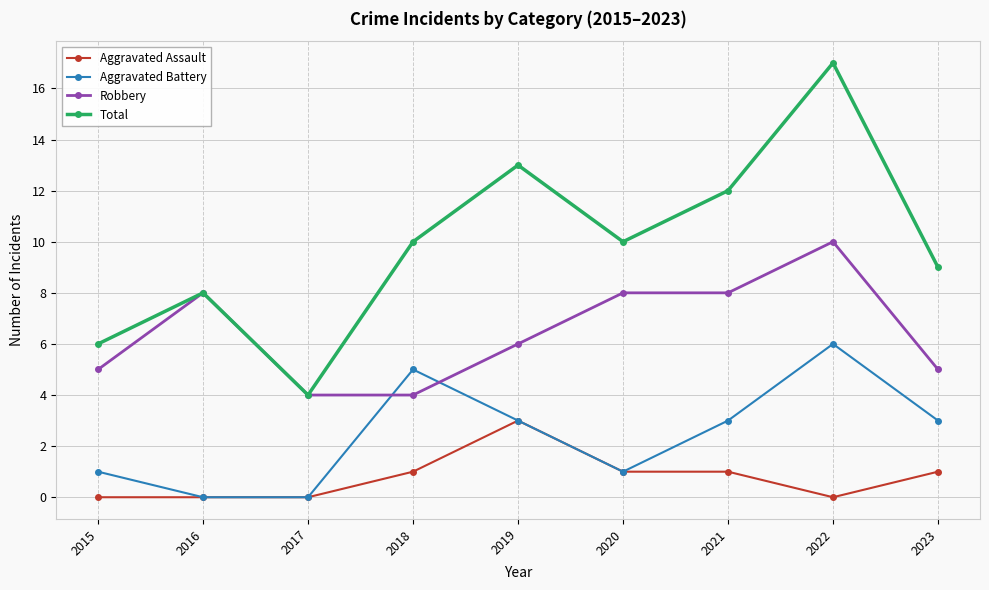

Does the chart have visible grid lines?

Yes